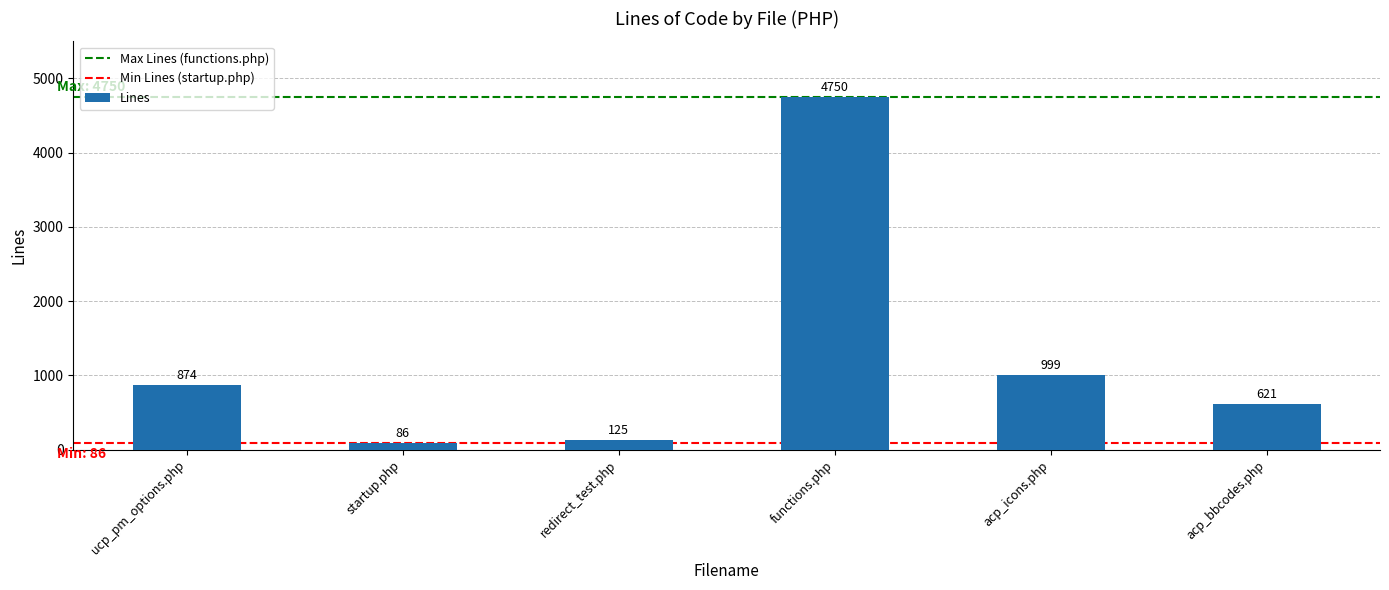

At which category does the chart reach its peak across all series?

functions.php